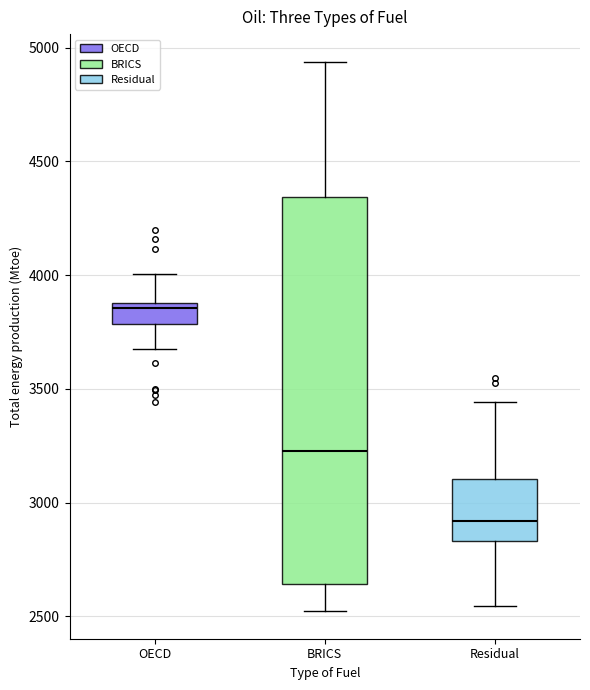

Where does the median line of the box for Residual sit on the y-axis? The values are not printed on the chart, so give them approximately, as read against the axis.

2900